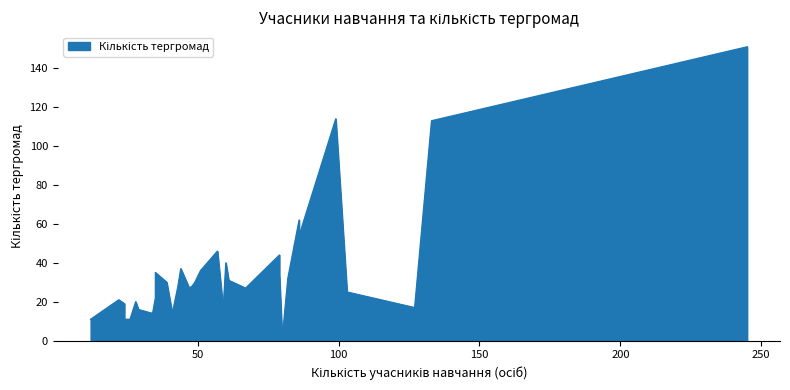

How many data points in Кількість учасників навчання (осіб) are less than 51?

18